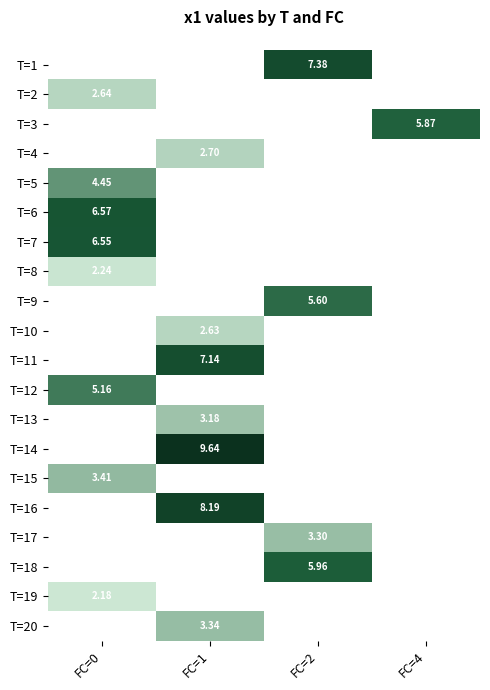

How many values in the T=17 series exceed 3?

1